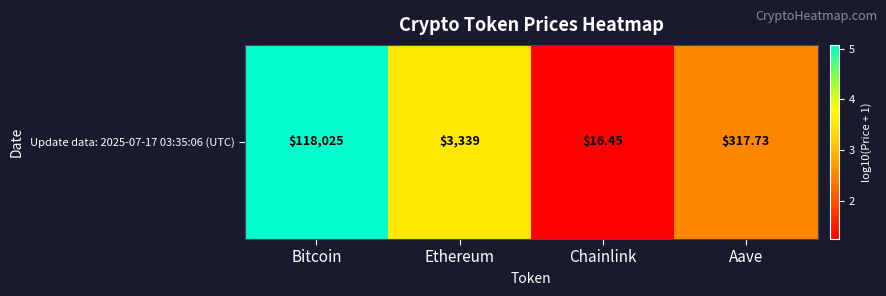

Is it true that the value at Aave is 2.5?

True